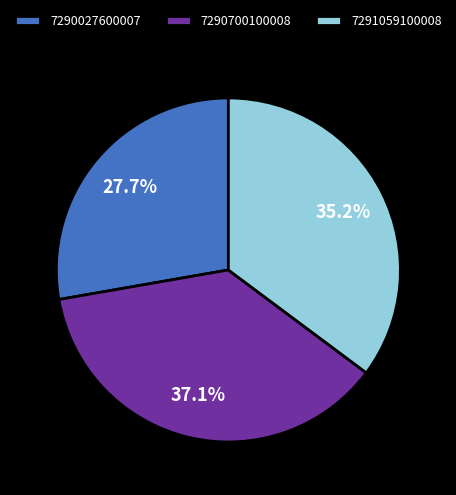

Do 7290700100008 and 7290027600007 together represent more than half of the pie?

Yes